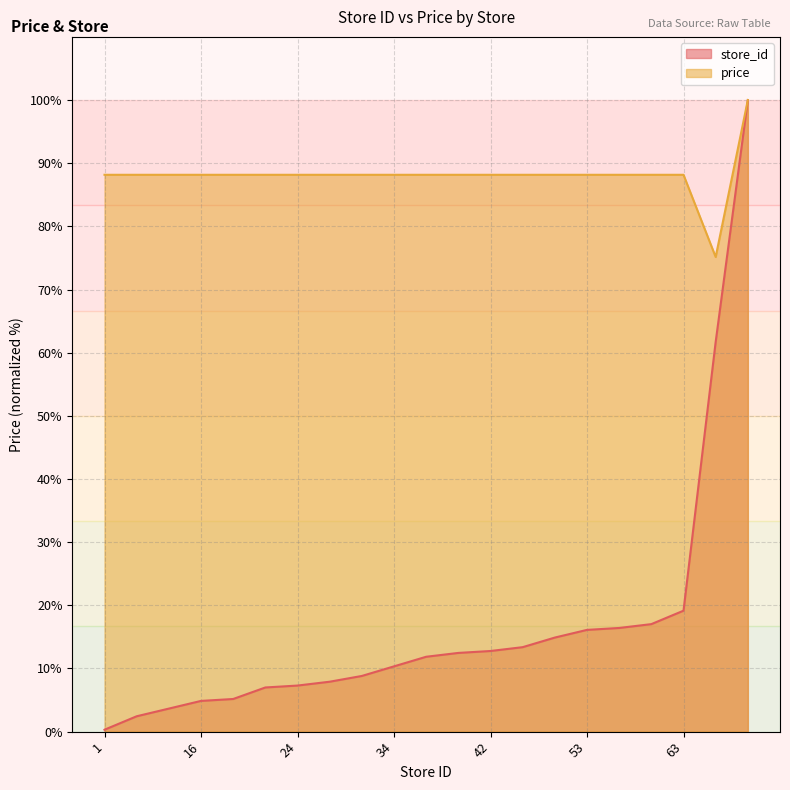

Between 1 and 203, which series saw the biggest shift?

store_id